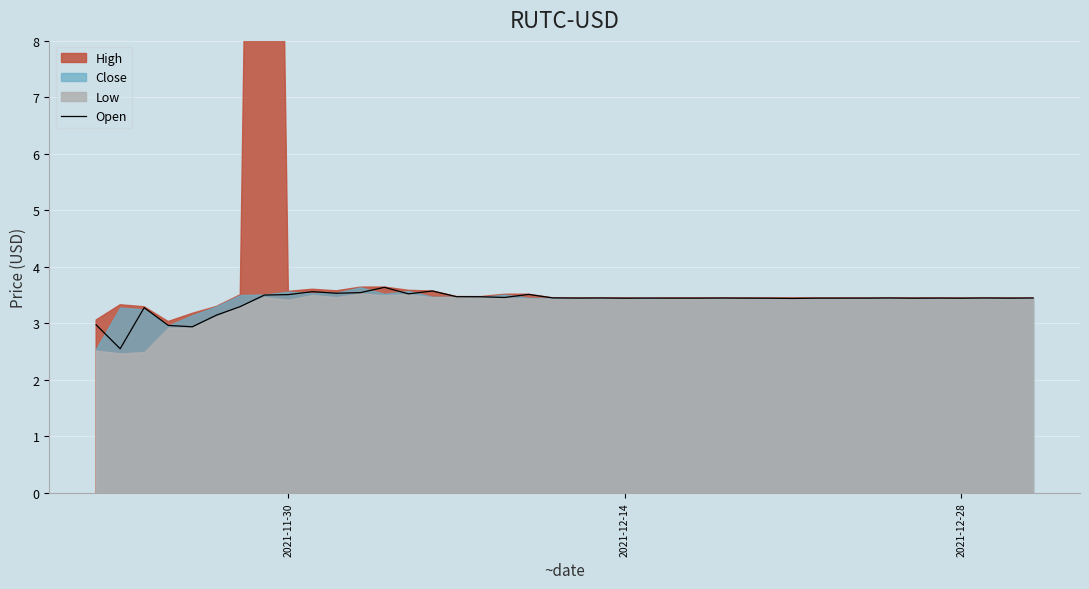

How many values are below 3?

4